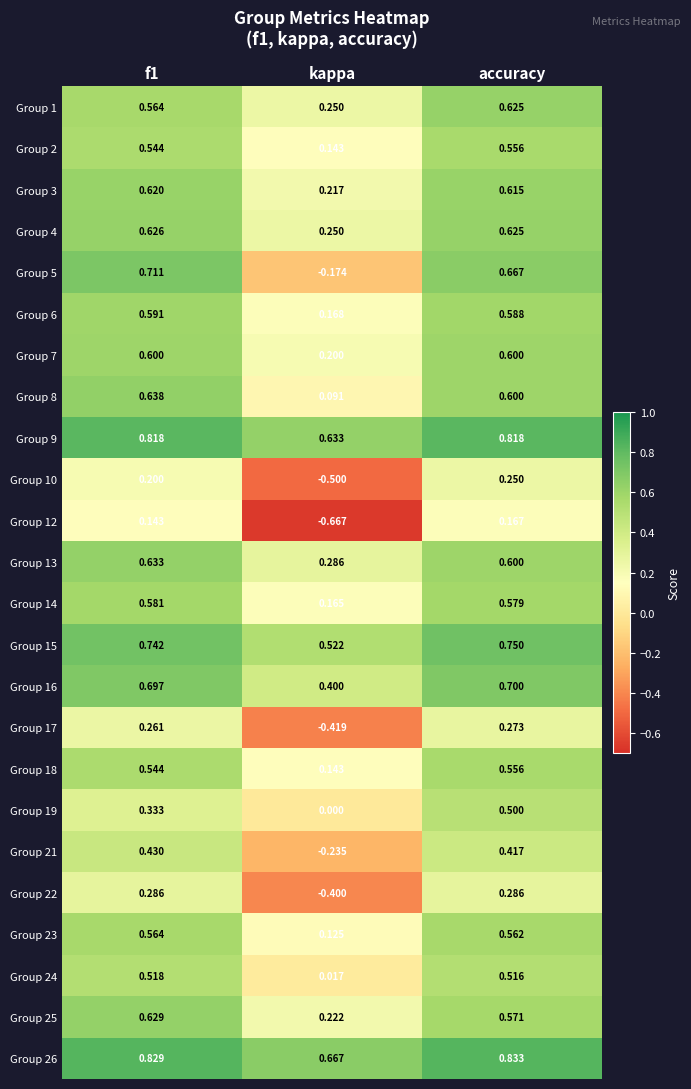

Which series has the widest spread of values?

Group 5